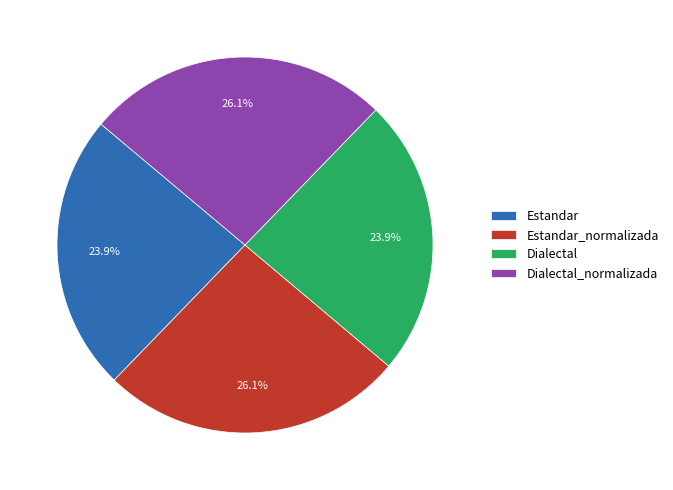

Is it true that Estandar_normalizada is 38% of the pie?

False